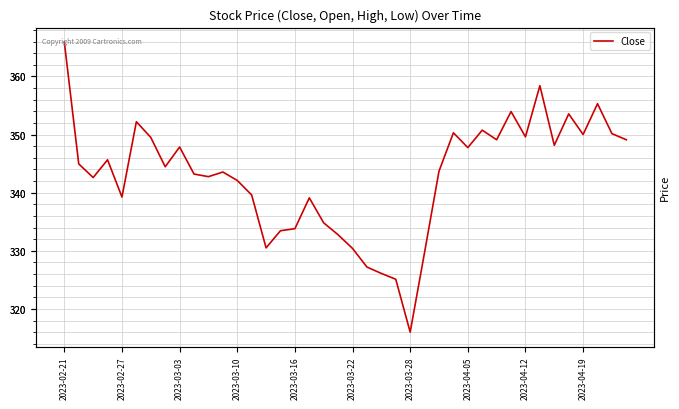

Which has a higher value, 2023-04-19 or 14?

2023-04-19